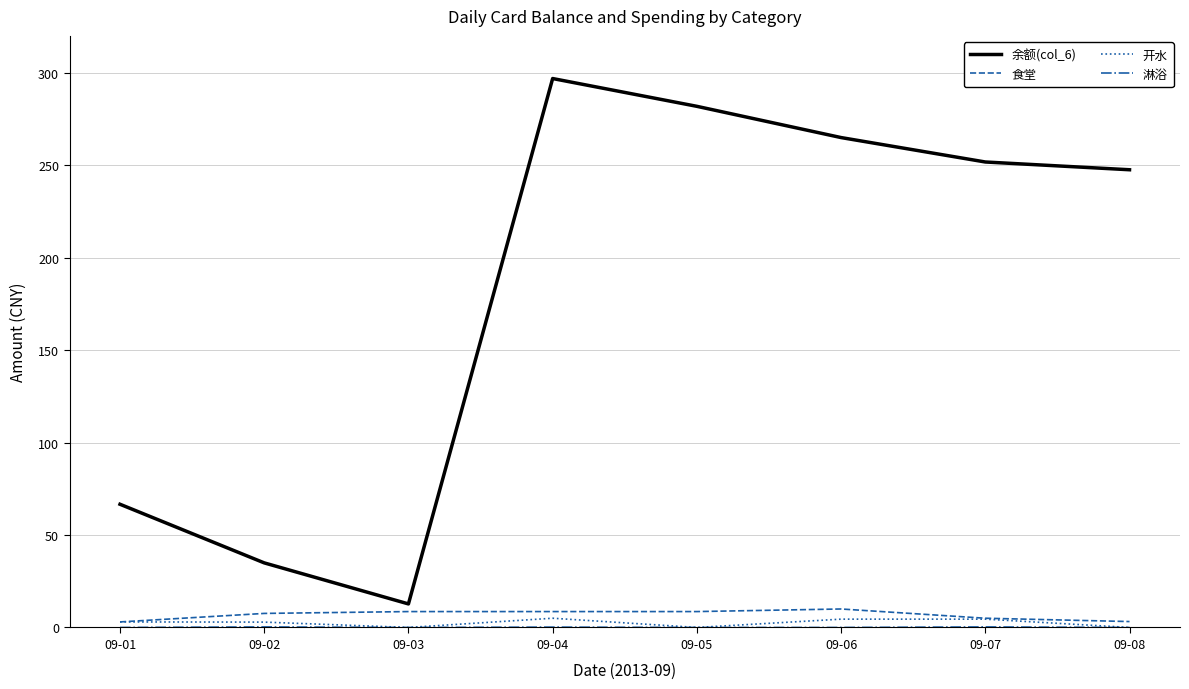

What is the approximate value of 余额(col_6) at 09-08?

247.6